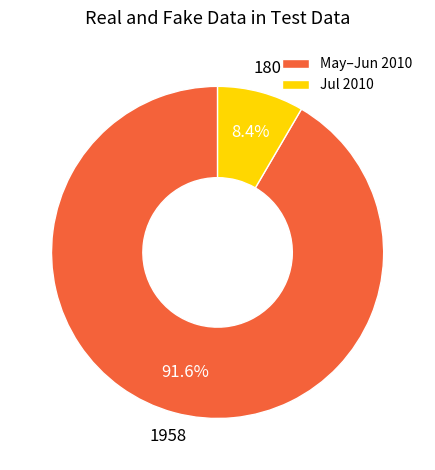

Does Jul 2010 account for over 50% of the chart?

No